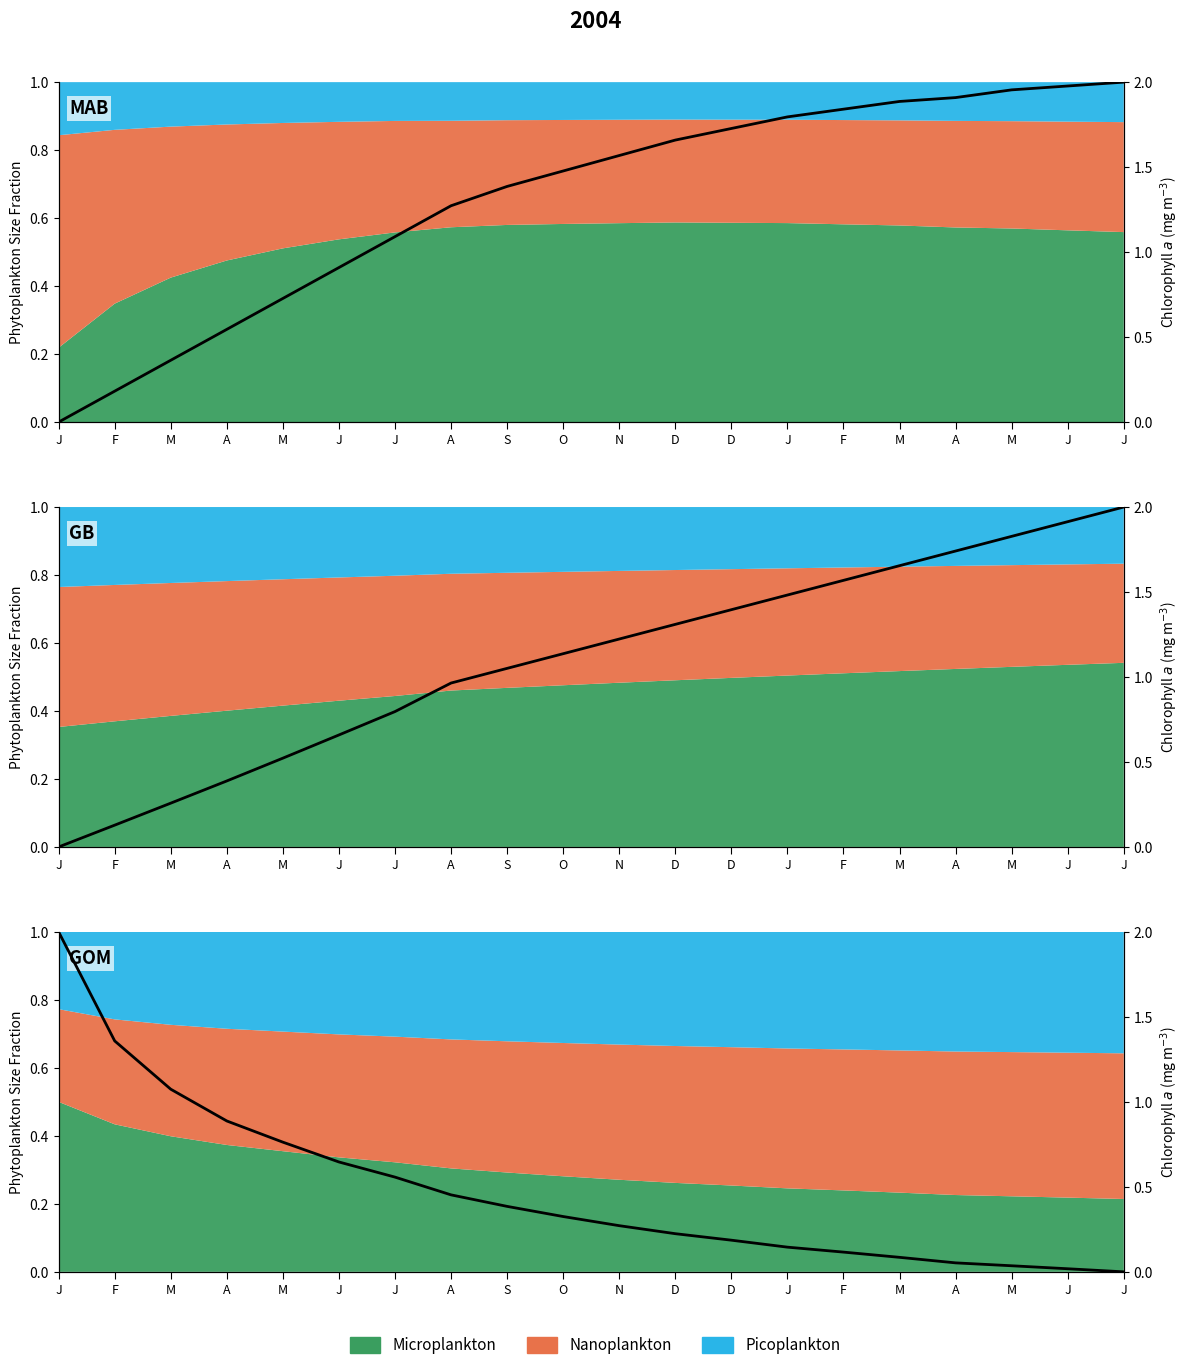

Which label corresponds to the smallest value in the chart?

J